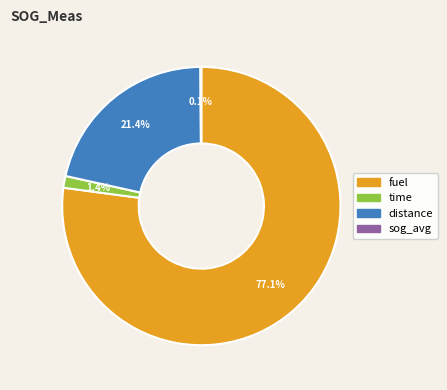

What is the largest slice in the pie chart?

fuel